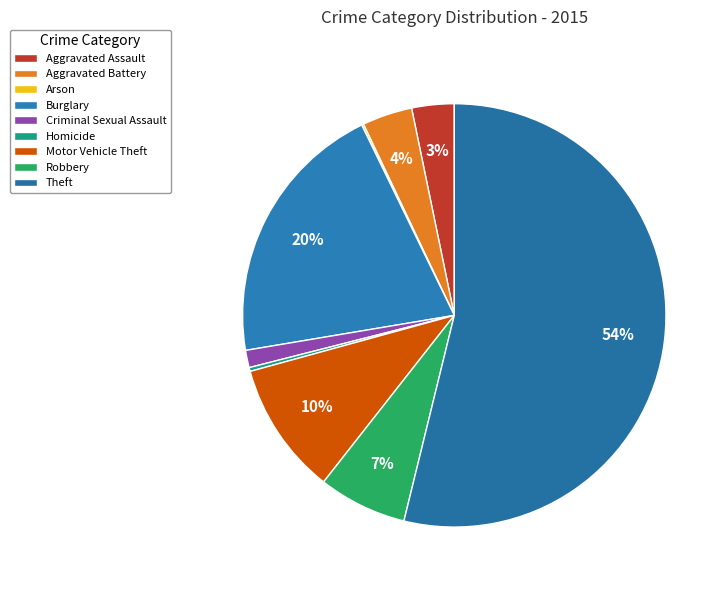

To the nearest percent, what is the difference between the largest and smallest slice percentages?

54%